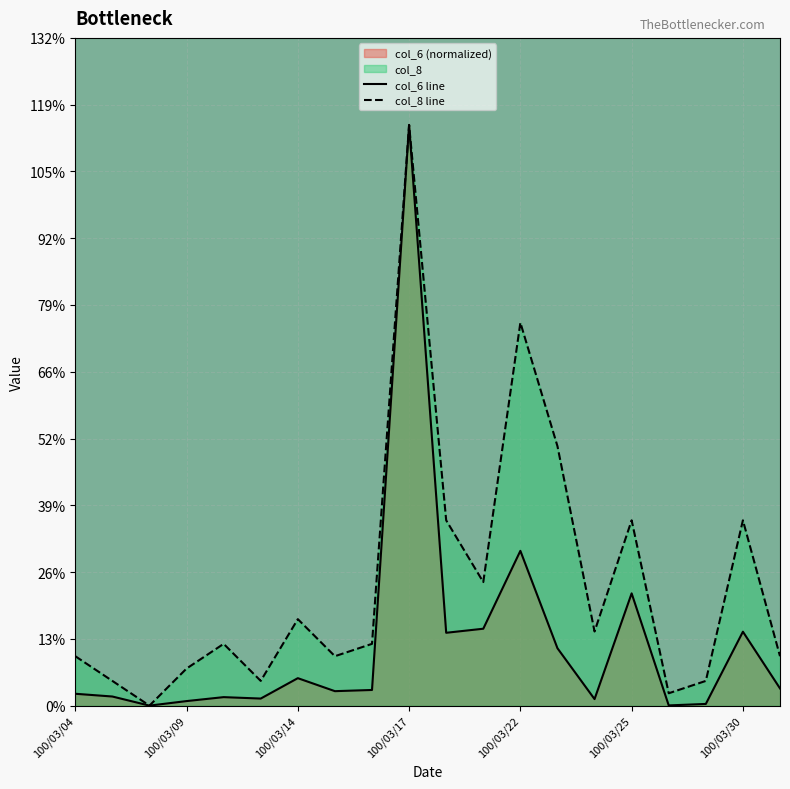

What is the difference between the maximum and minimum values in the col_6 series?

47.0